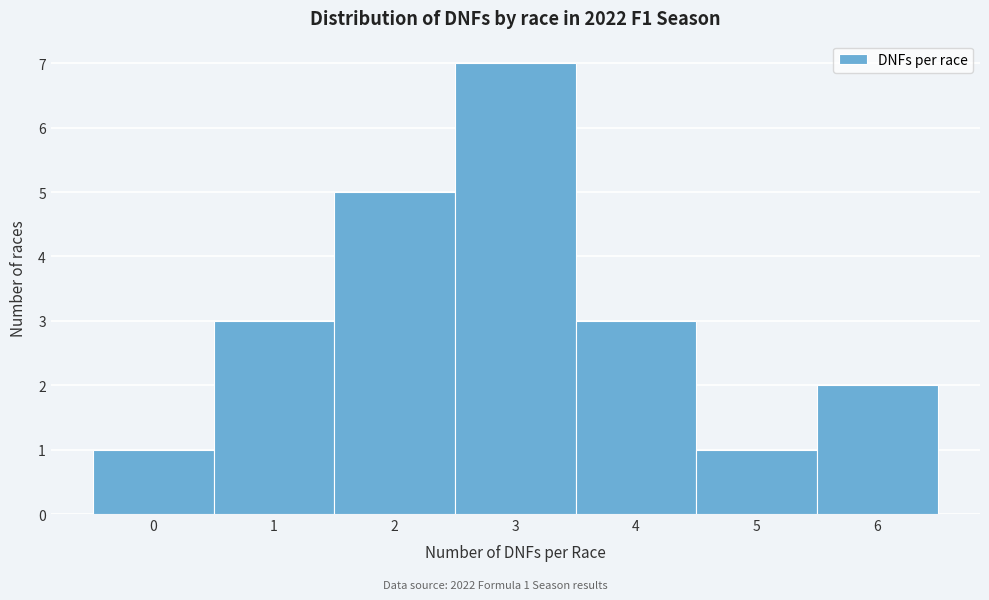

Which range on the x-axis has the tallest bar?

2.5 to 3.5